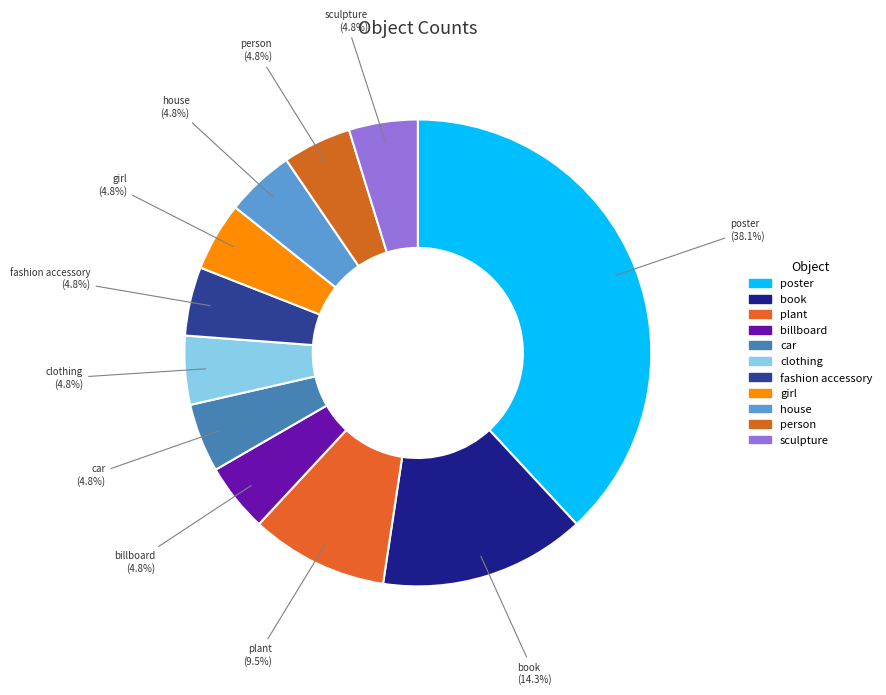

Does any single category account for the majority?

No